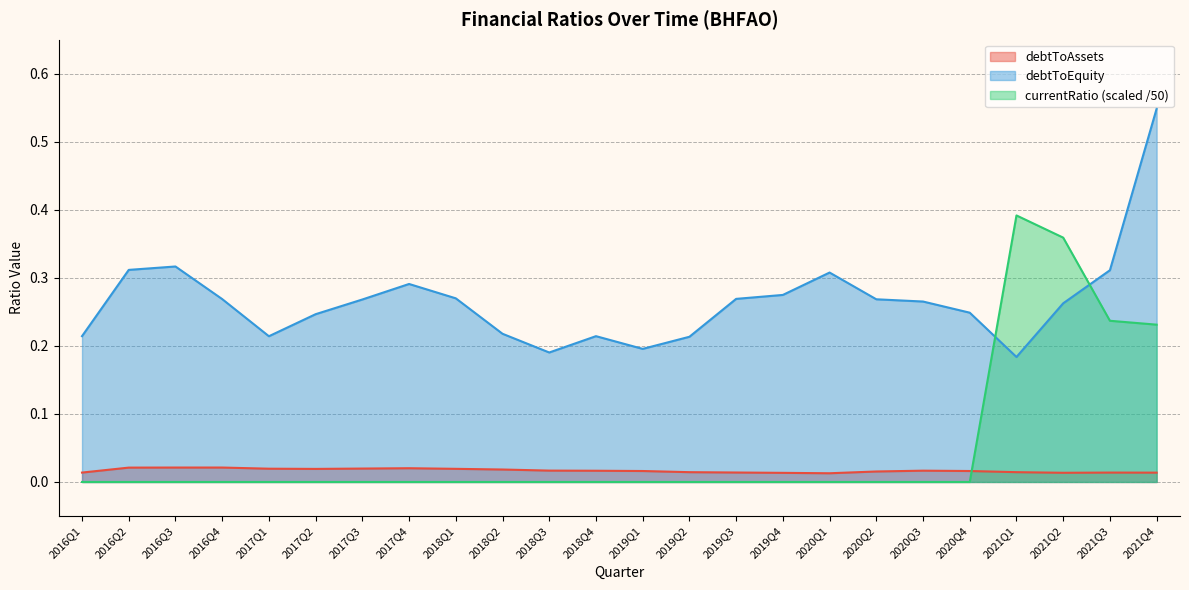

Reading right to left, what are all the values shown in this chart?

debtToAssets: 0.0	0.0	0.0	0.0	0.0	0.0	0.0	0.0	0.0	0.0	0.0	0.0	0.0	0.0	0.0	0.0	0.0	0.0	0.0	0.0	0.0	0.0	0.0	0.0
debtToEquity: 0.5	0.3	0.3	0.2	0.2	0.3	0.3	0.3	0.3	0.3	0.2	0.2	0.2	0.2	0.2	0.3	0.3	0.3	0.2	0.2	0.3	0.3	0.3	0.2
currentRatio: 0.2	0.2	0.4	0.4	0.0	0.0	0.0	0.0	0.0	0.0	0.0	0.0	0.0	0.0	0.0	0.0	0.0	0.0	0.0	0.0	0.0	0.0	0.0	0.0